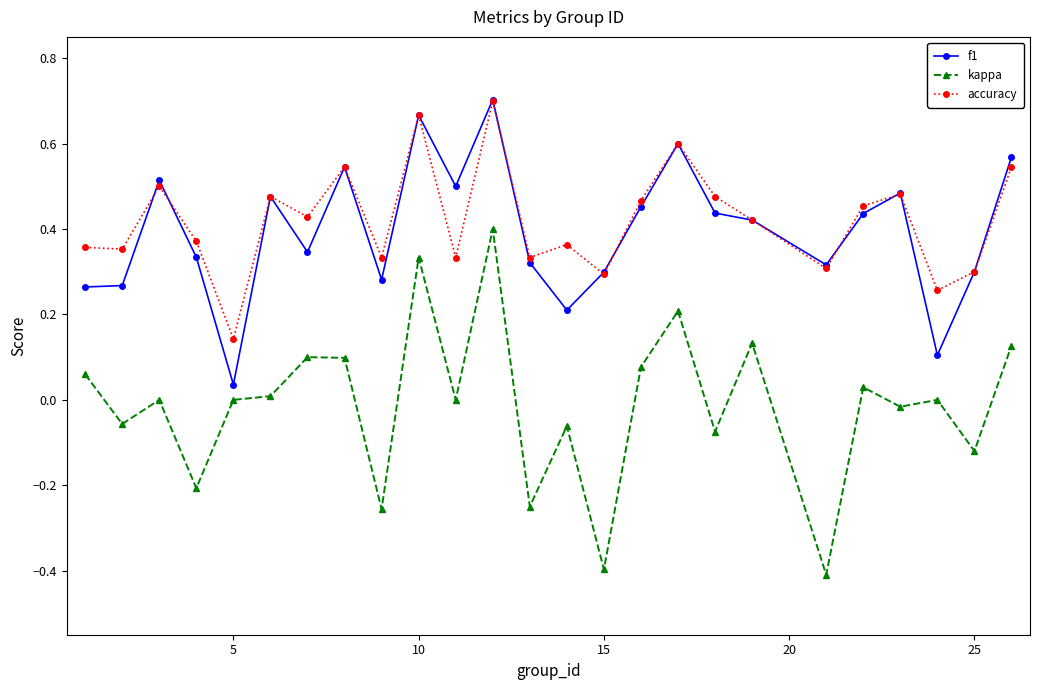

Which series has the largest range (max minus min)?

kappa